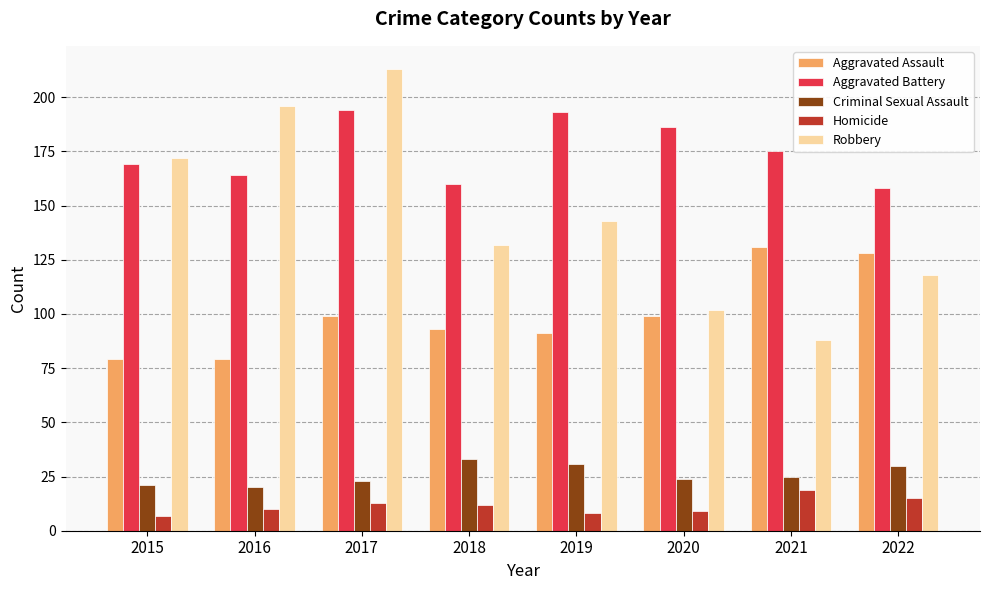

What is the total value across all series at 2016?

469